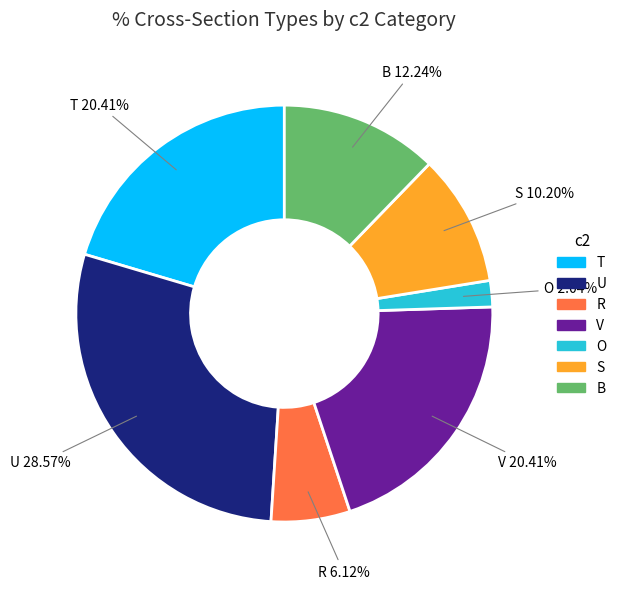

Is there any slice that represents more than half of the pie?

No